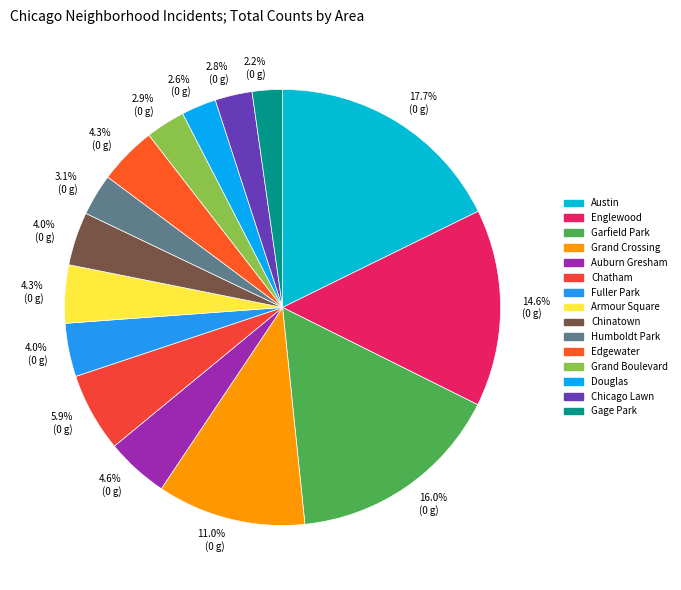

Is there any slice that represents more than half of the pie?

No